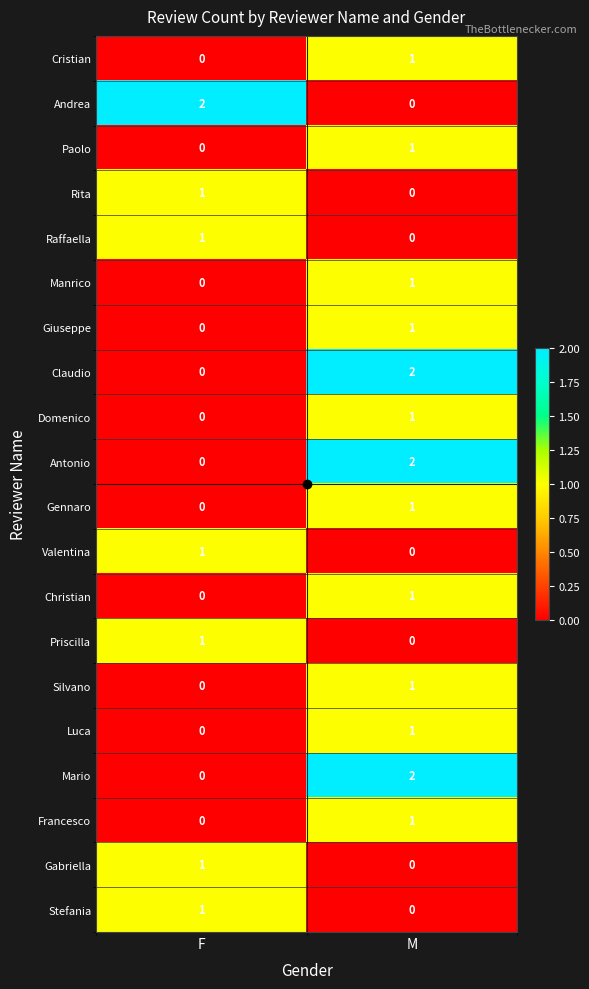

Is it true that Silvano equals 1 at M?

True